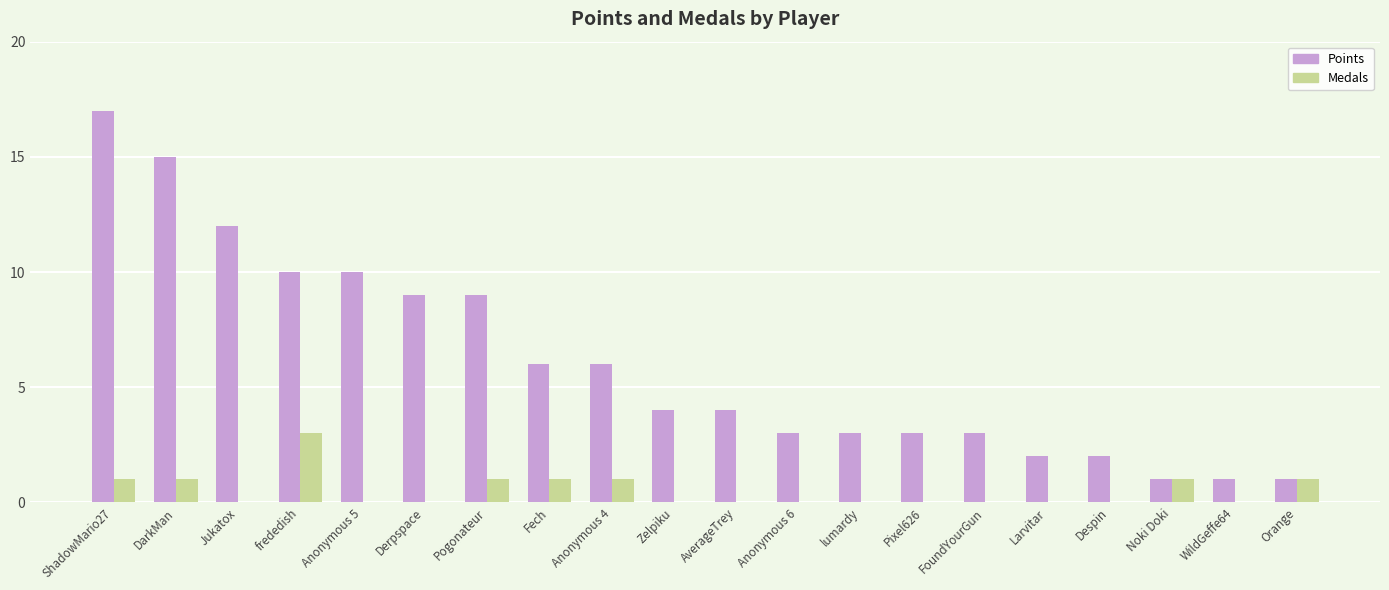

Reading right to left, what are all the values shown in this chart?

Points: 1	1	1	2	2	3	3	3	3	4	4	6	6	9	9	10	10	12	15	17
Medals: 1	0	1	0	0	0	0	0	0	0	0	1	1	1	0	0	3	0	1	1